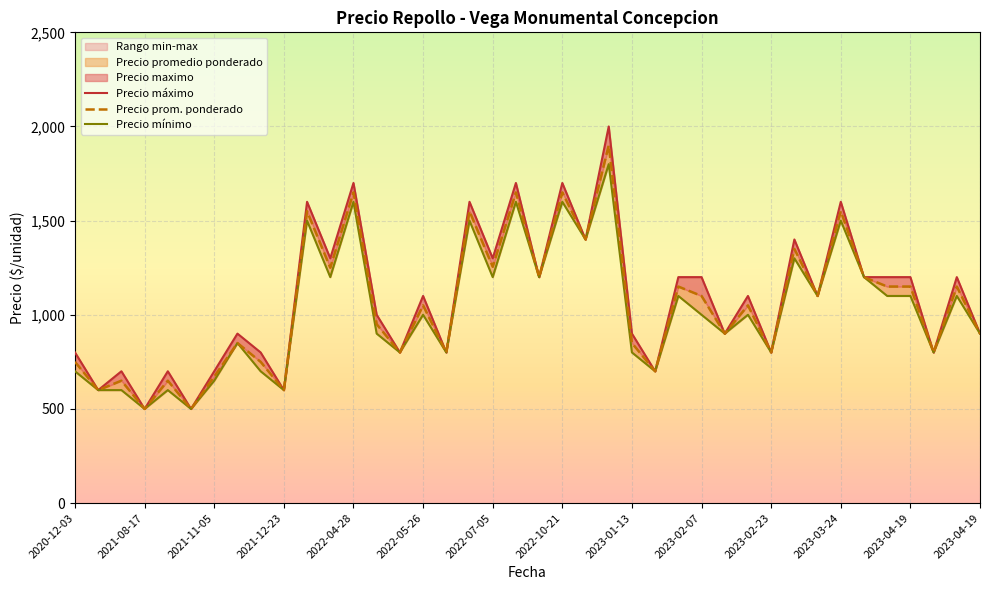

In Precio promedio ponderado, how many points are higher than both neighbors (excluding endpoints)?

12